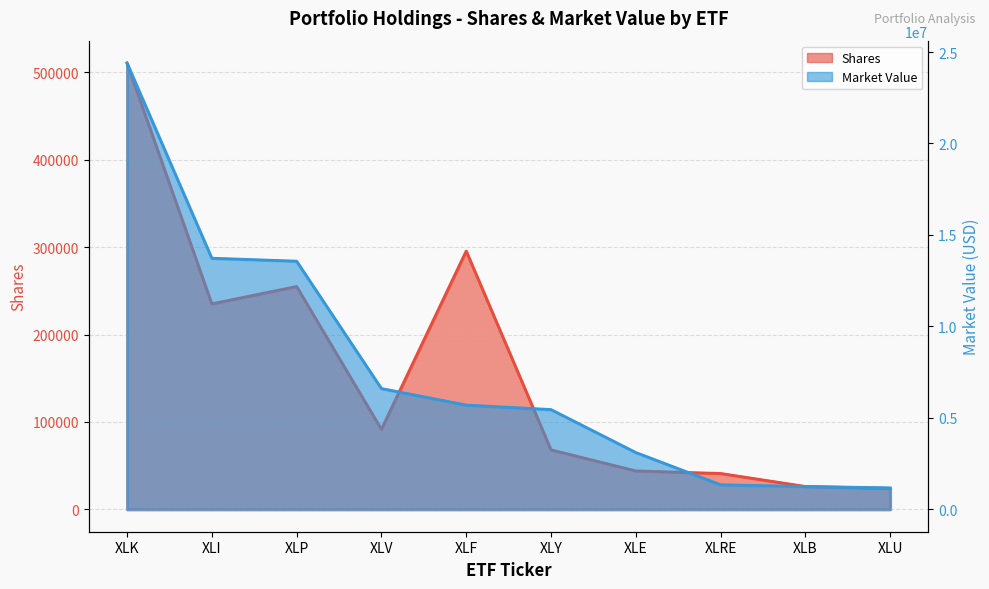

At how many categories does at least one series exceed 21726834?

1